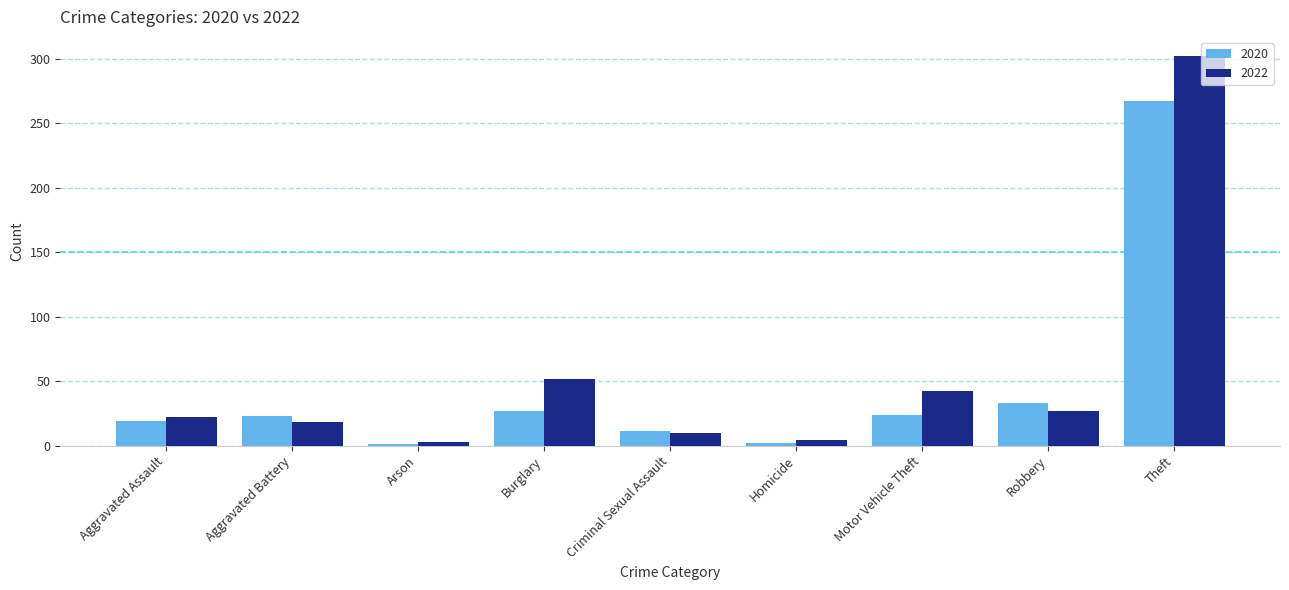

List the series in order of their overall mean, lowest first.

2020, 2022